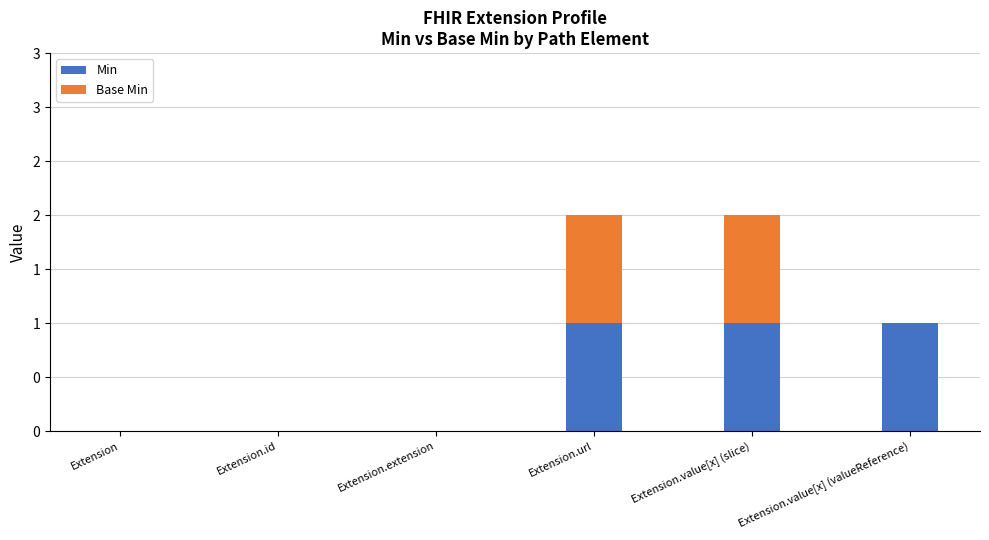

Which has a higher value, Extension or Extension.extension?

Extension